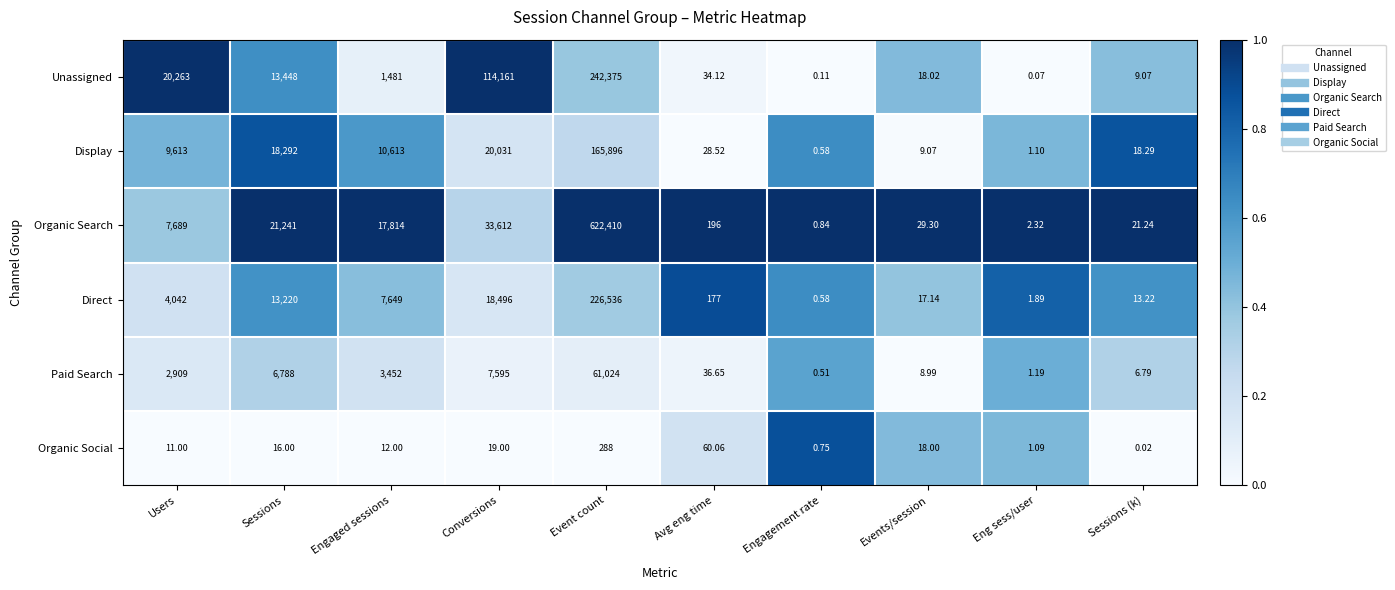

Where is Direct nearest to the value 113268?

Conversions